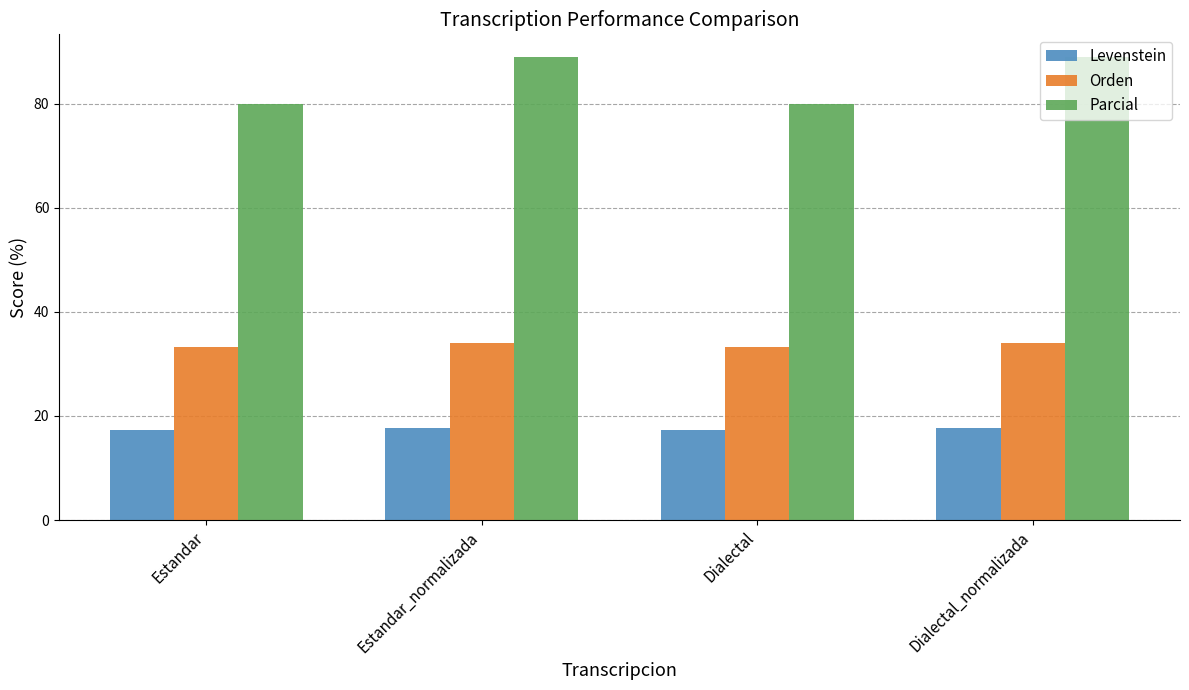

What is the value of the Orden bar at the 2nd from the left?

34.0